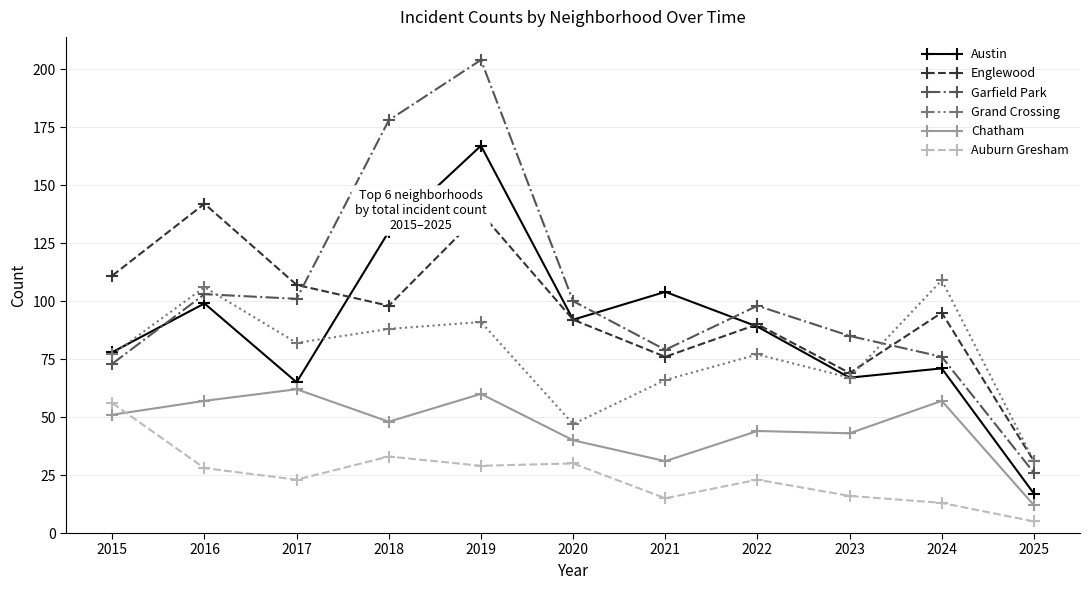

What is the value of the Englewood point at the 5th from the left?

138